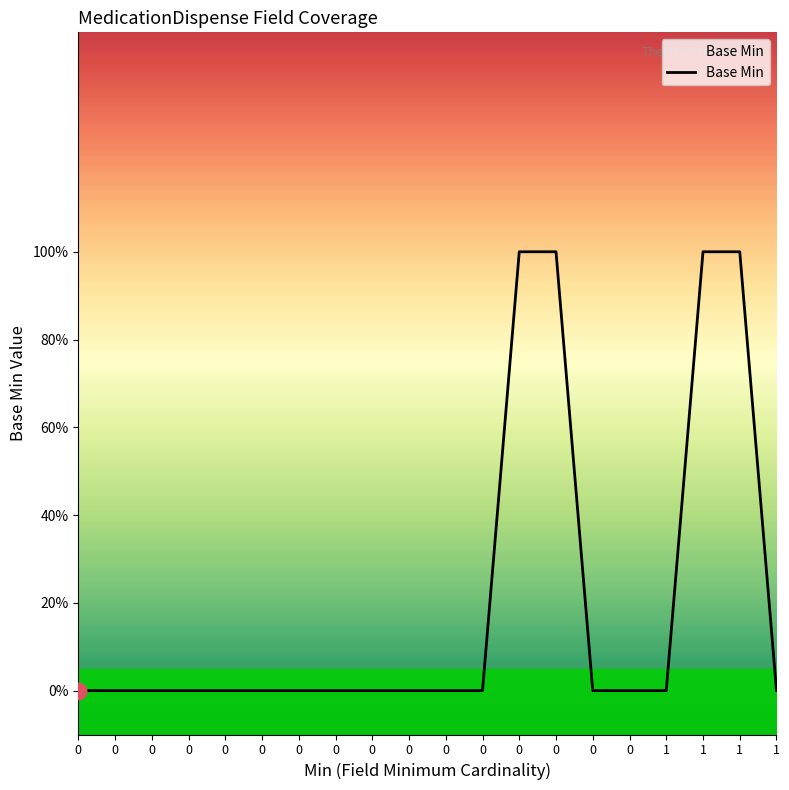

Reading left to right, transcribe all the data shown in this chart.

0=0	0=0	0=0	0=0	0=0	0=0	0=0	0=0	0=0	0=0	0=0	0=0	0=1	0=1	0=0	0=0	1=0	1=1	1=1	1=0